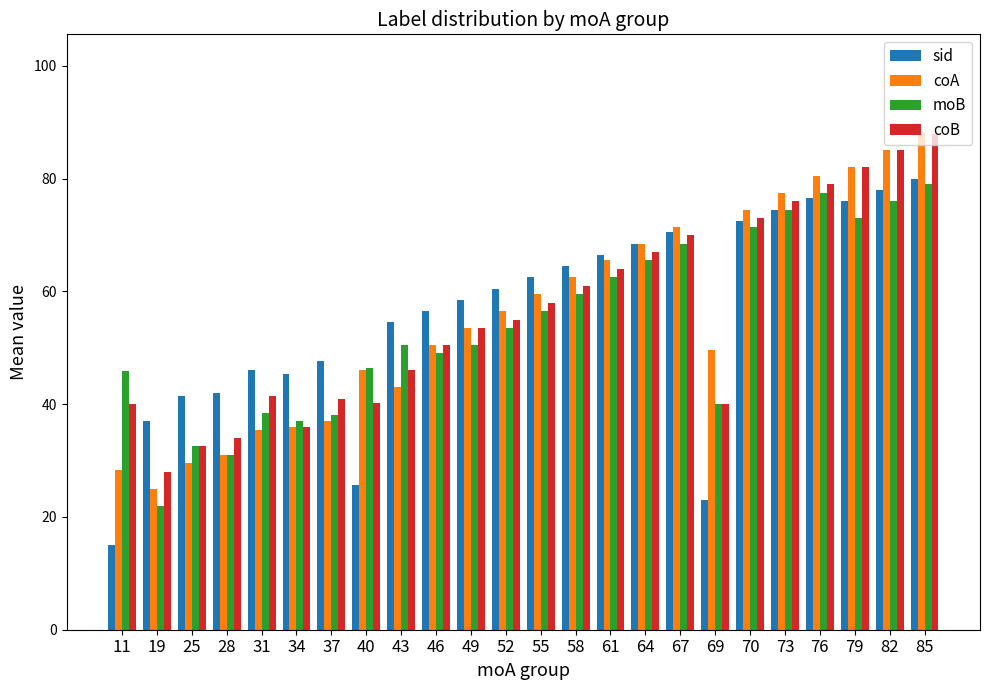

The sid series shows 42.0 at 28. True or false?

True